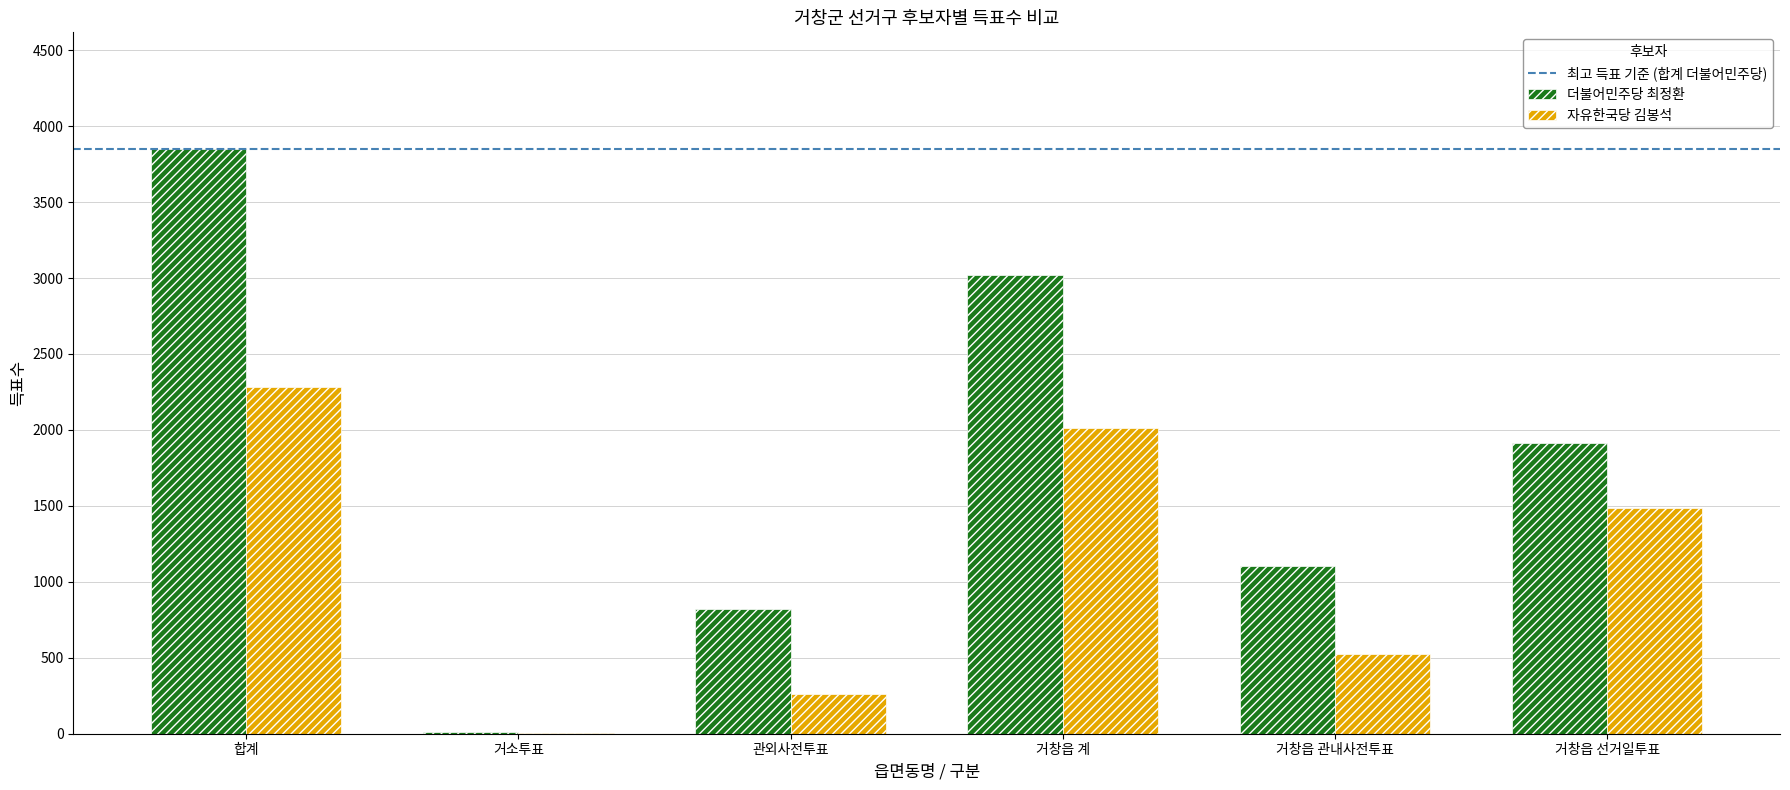

What is the spread (max minus min) of values at 거창읍 선거일투표?

424